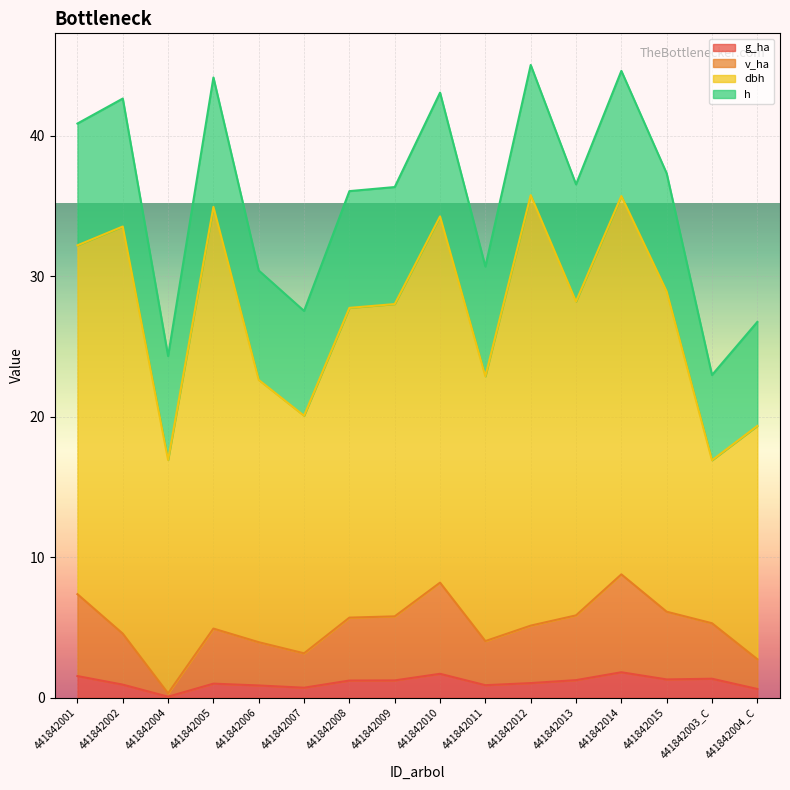

Where is the first local minimum for g_ha?

441842004